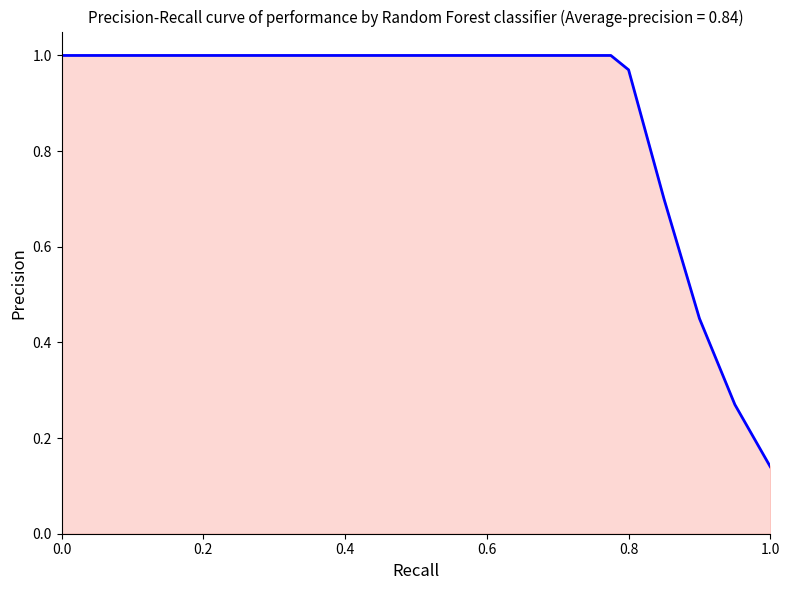

Is it true that the value at 1.0 is 0.0?

False